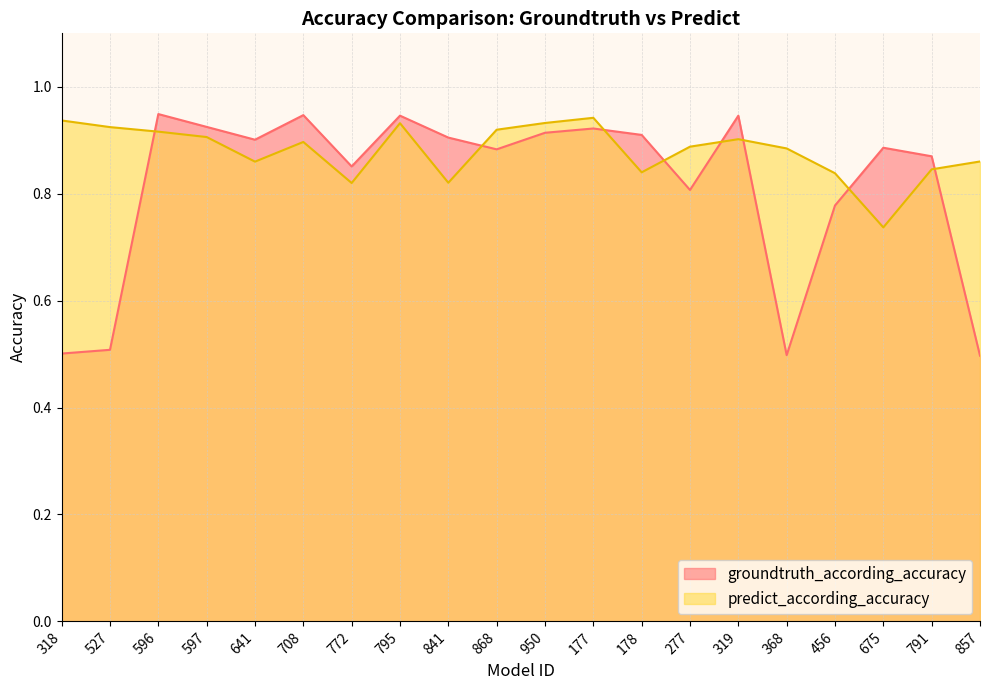

Which category has the lowest value across all series?

857